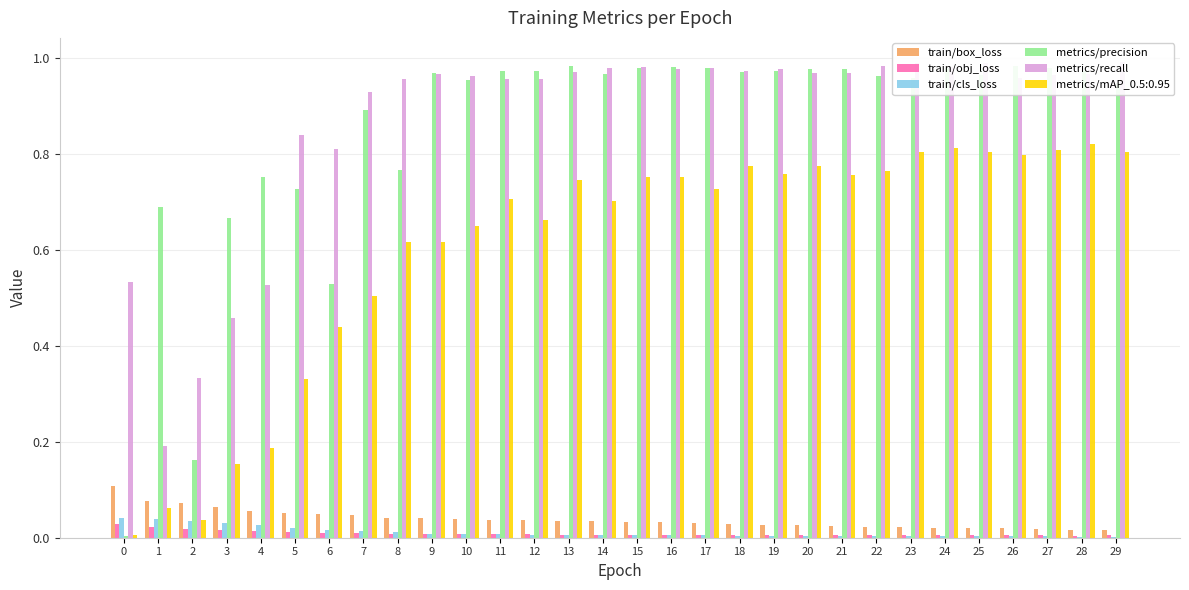

Is it true that train/box_loss equals 0.0 at 24?

False